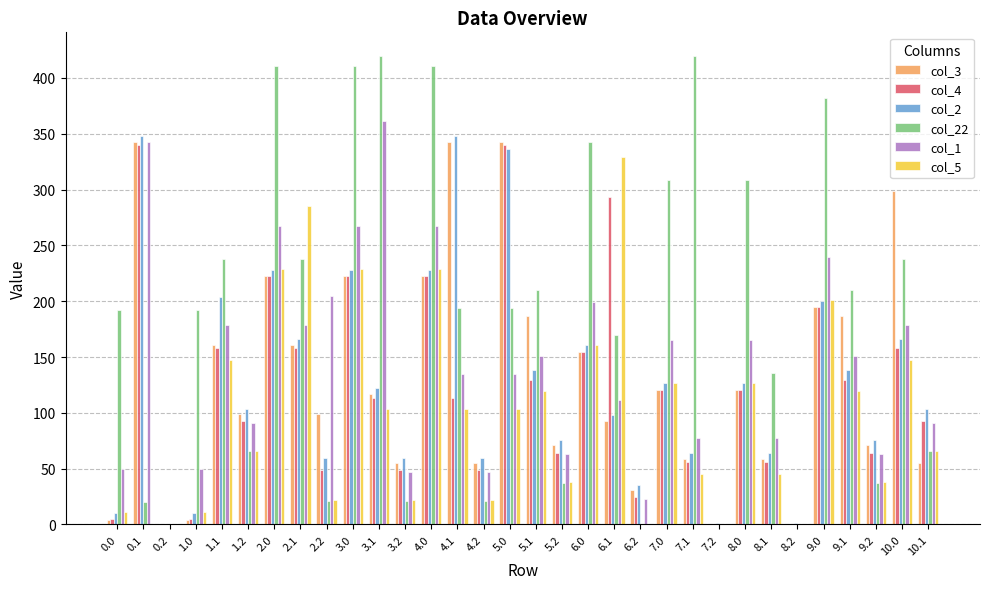

At which label does col_5 reach its peak?

6.1